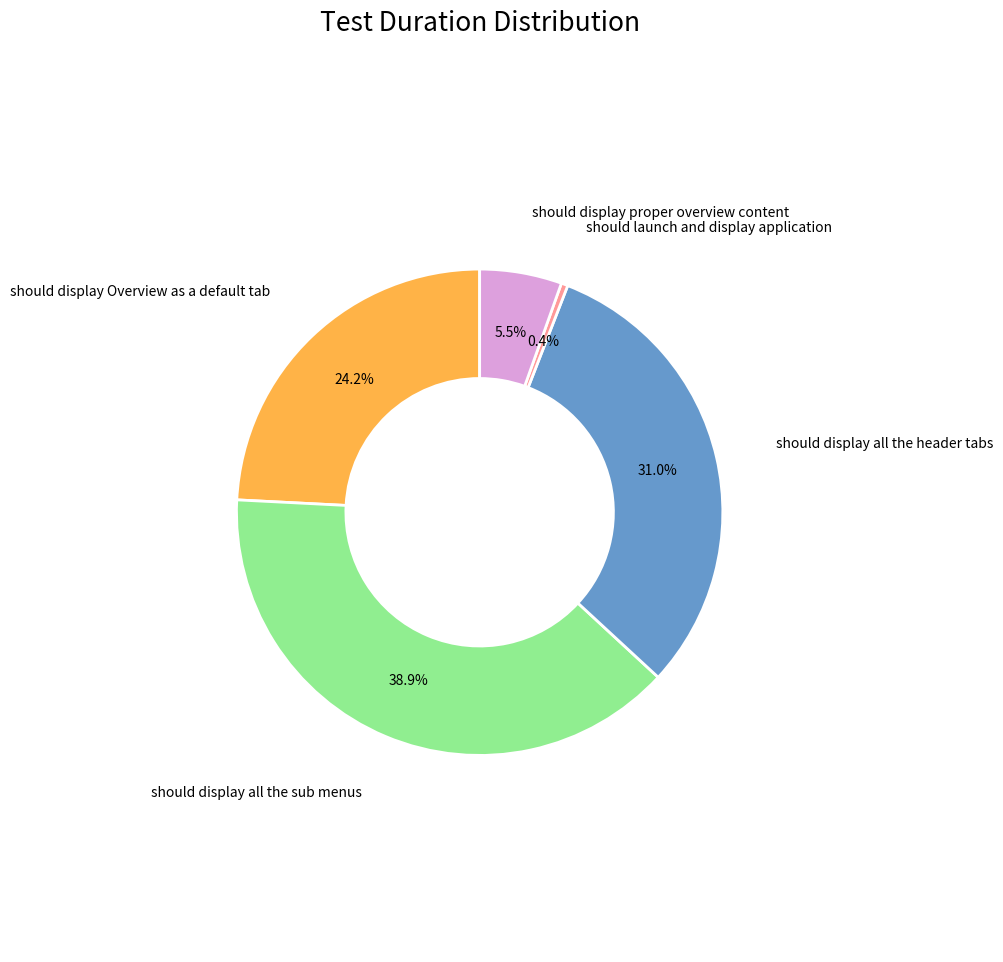

Is there a majority slice in this chart?

No